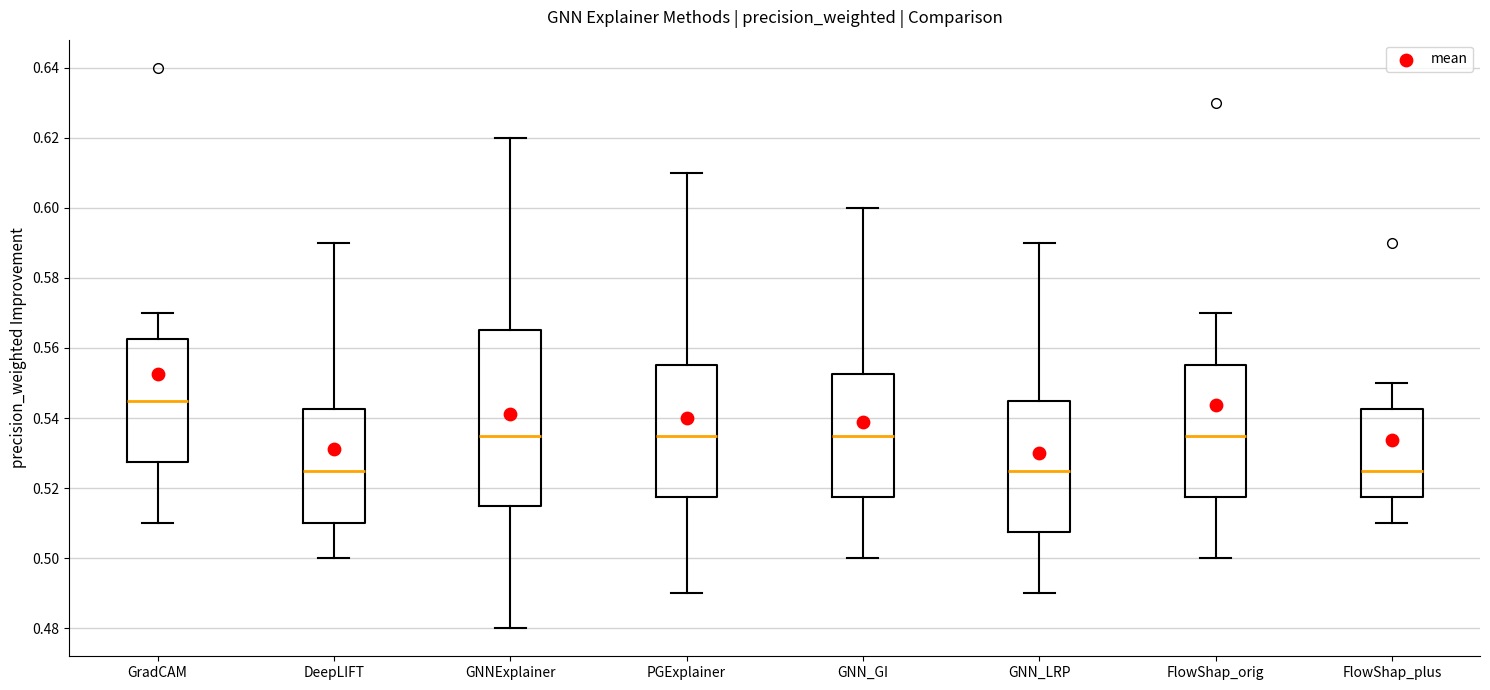

Where is the lower edge of the box for GradCAM on the y-axis? The values are not printed on the chart, so give them approximately, as read against the axis.

0.528